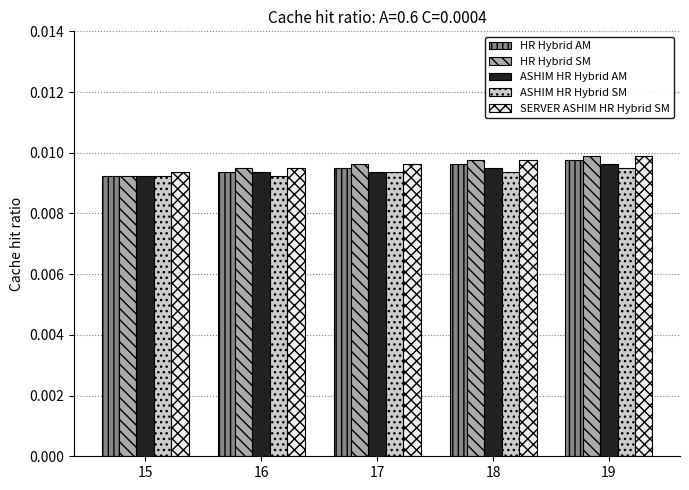

List the labels in order of SERVER ASHIM HR Hybrid SM value, smallest first.

15, 16, 17, 18, 19